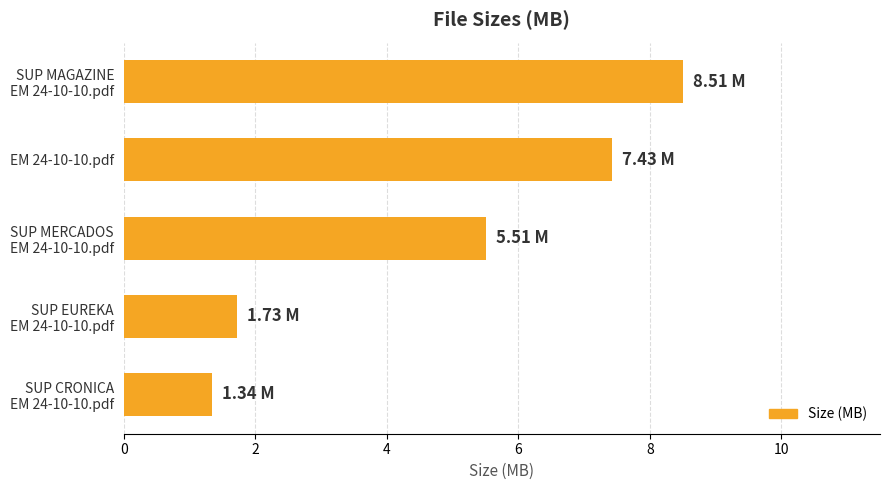

Which category has the lowest value across all series?

SUP CRONICA
EM 24-10-10.pdf